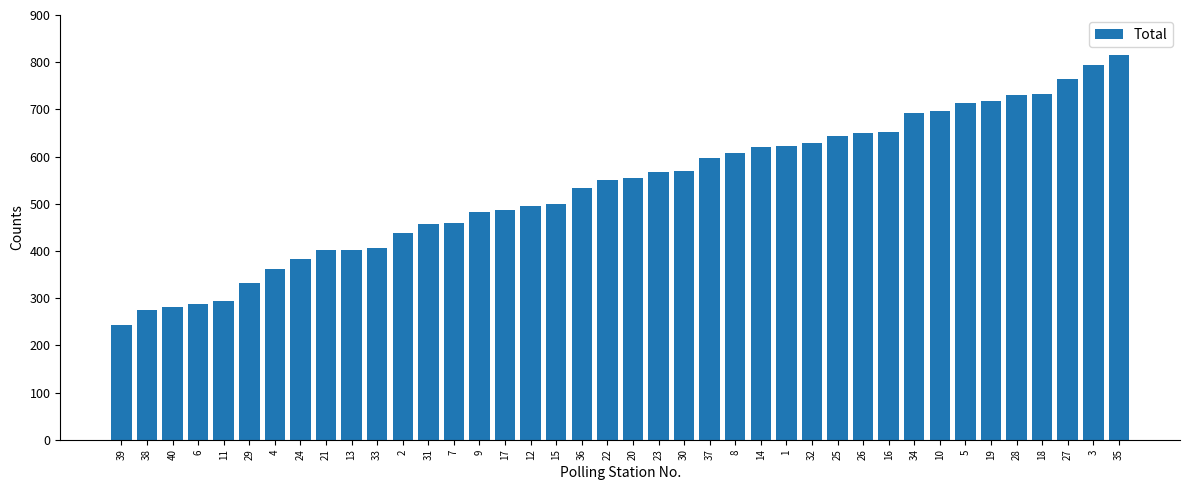

How many series are shown in this chart?

1